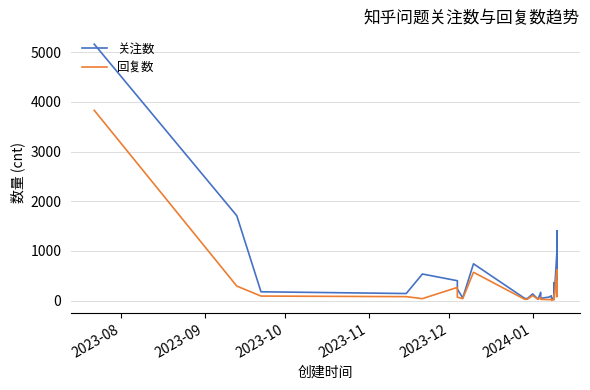

What are all the series names shown in the legend?

关注数, 回复数